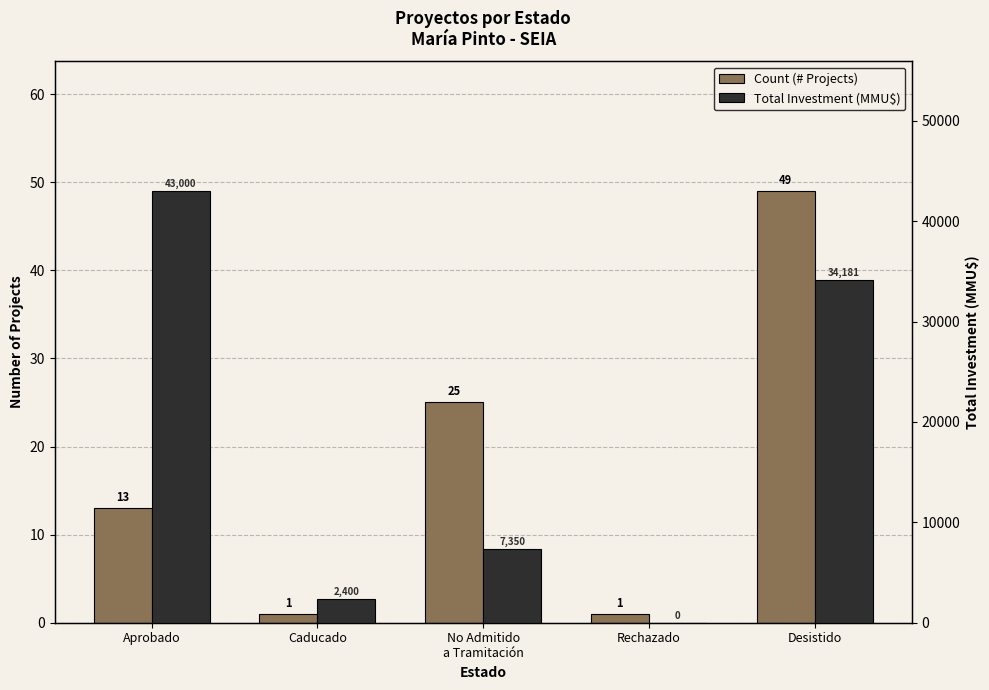

What is the difference between the Count (# Projects) values at Rechazado and Desistido?

48